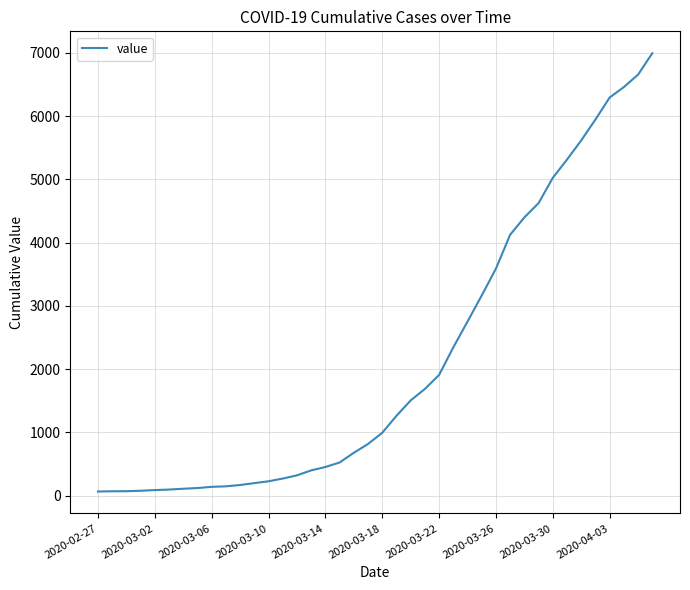

What is the difference between the maximum and minimum values?

6931